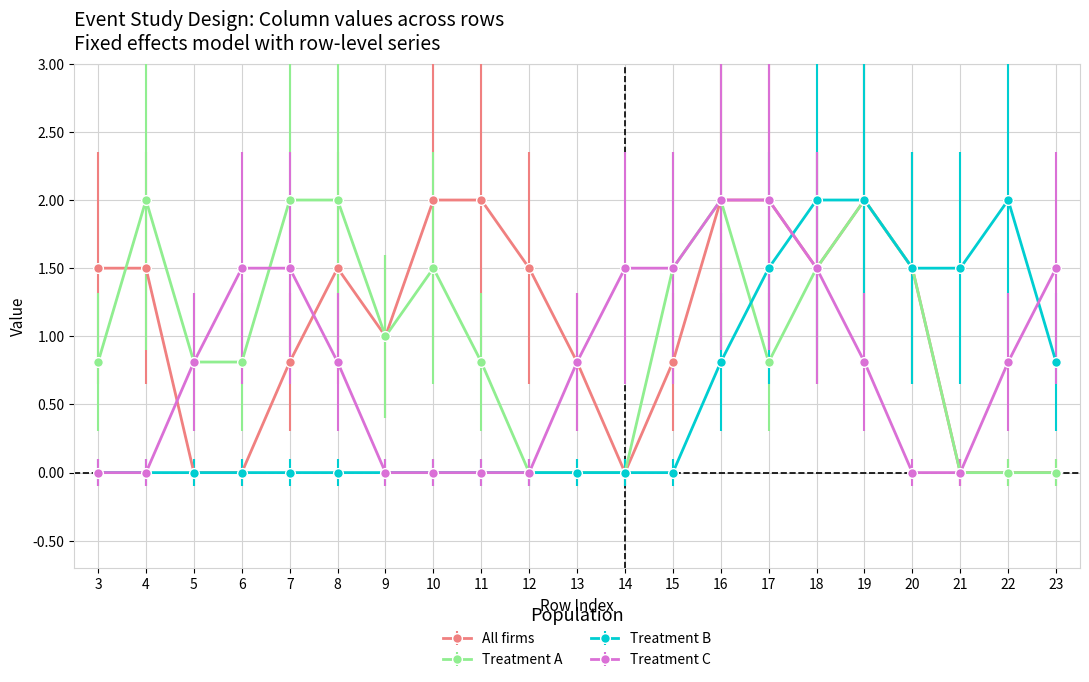

The value of All firms at 5 is 0.0. True or false?

True